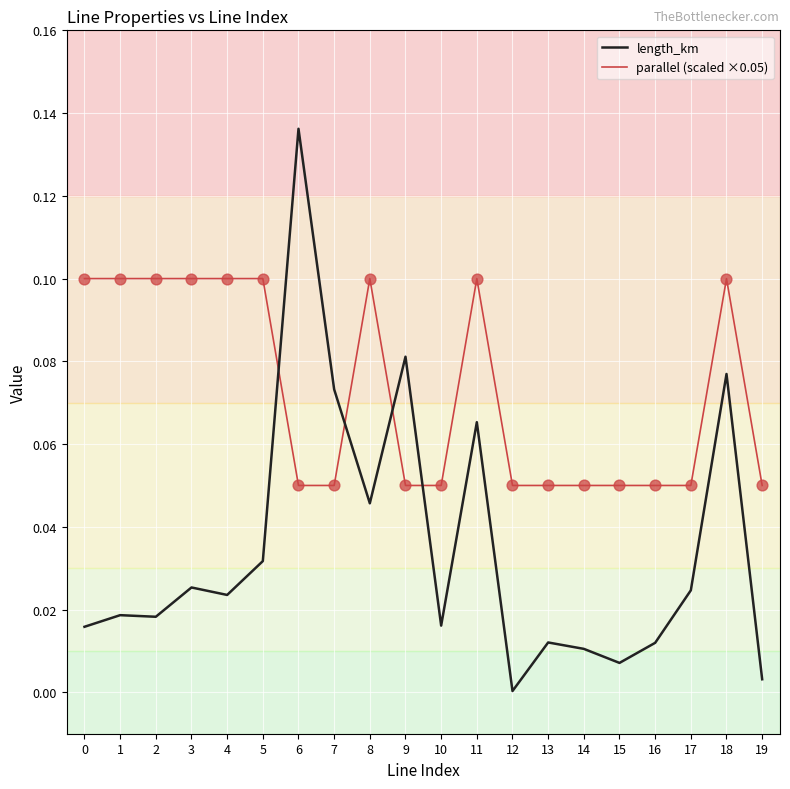

Which series has the largest range (max minus min)?

length_km